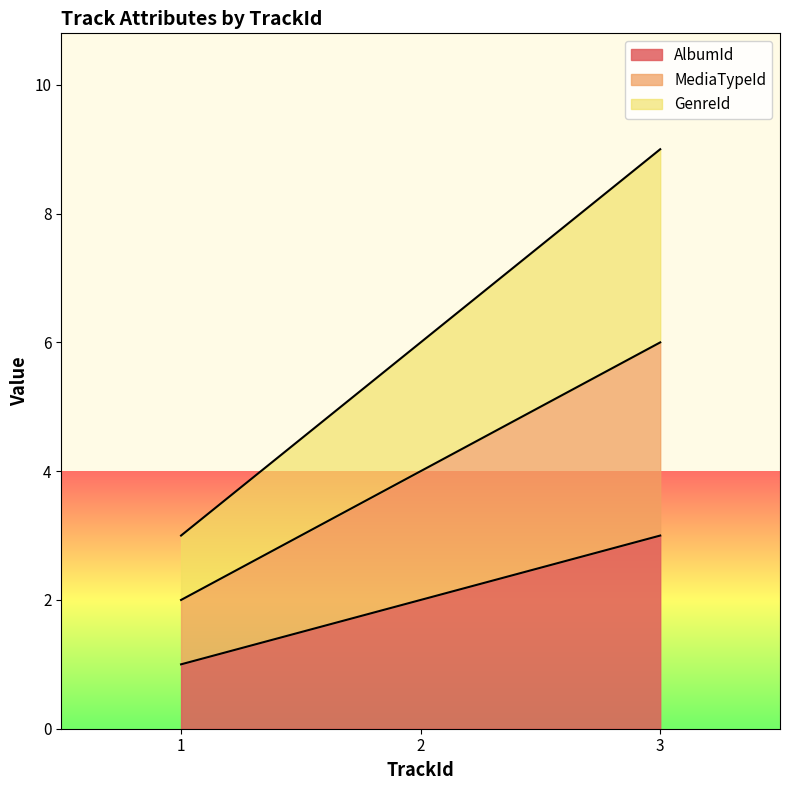

Count the number of data series in this chart.

3